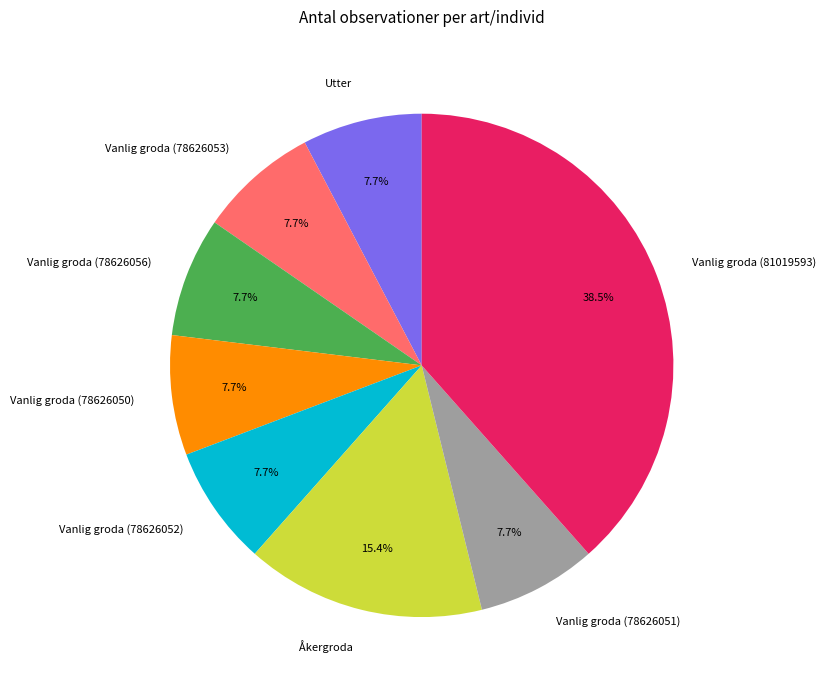

Does any single category account for the majority?

No